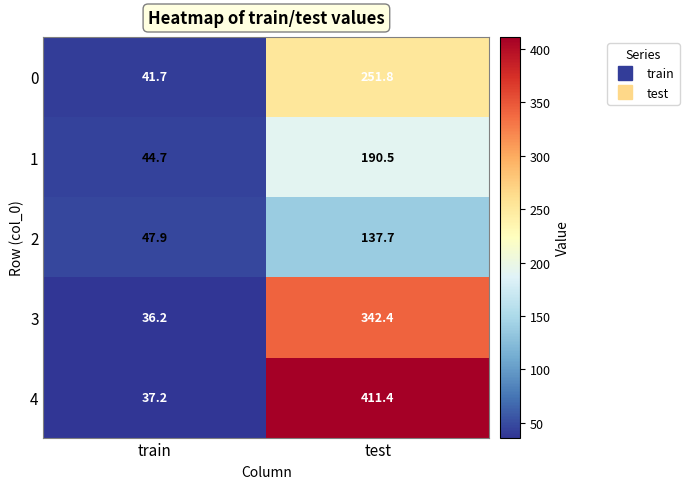

At which label does 2 first exceed 137?

test